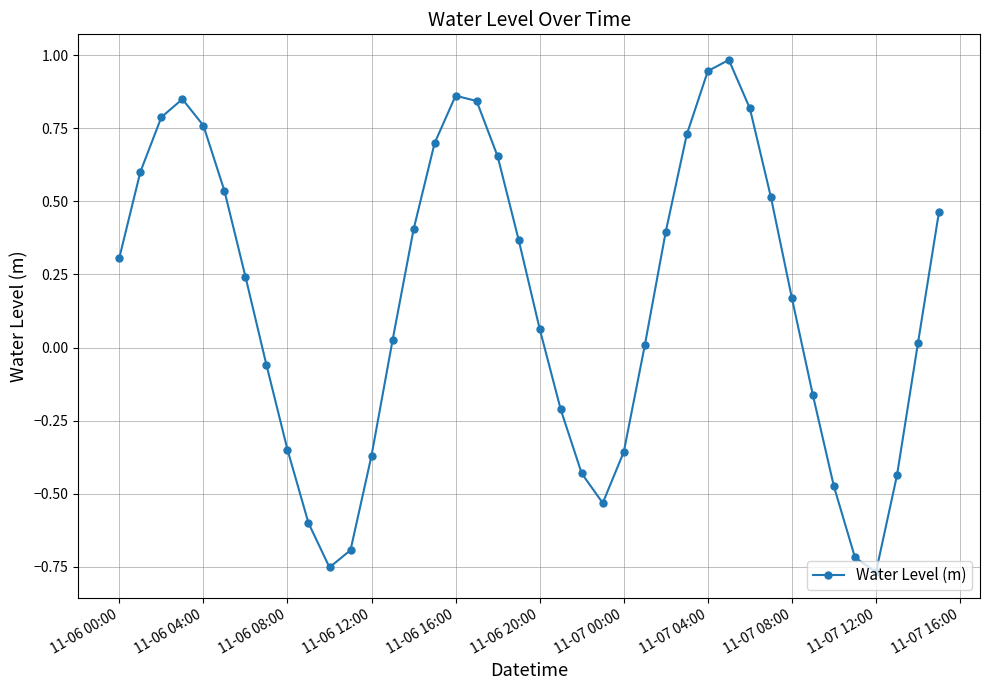

What is the maximum value shown in the chart?

1.0